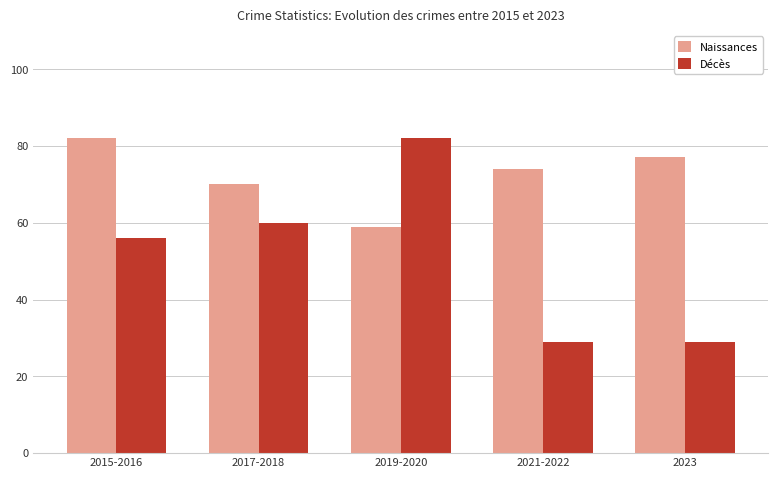

Count the Naissances values in the range 70 to 77.

3